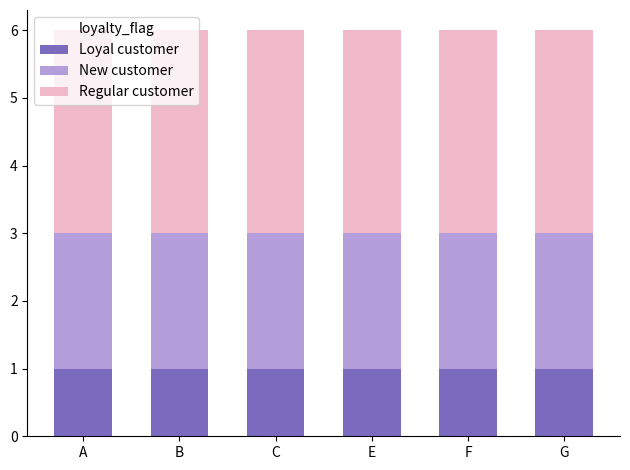

What is the total value across all series at E?

6